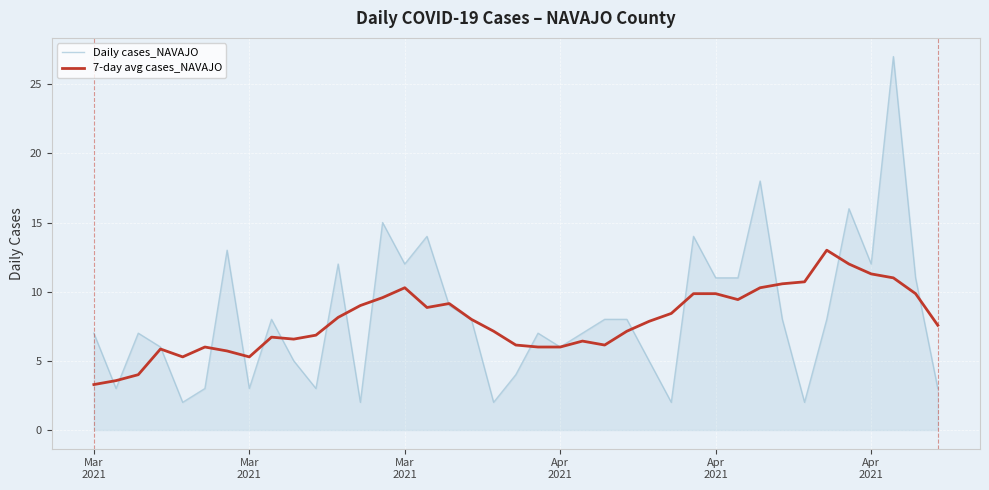

Reading left to right, transcribe all the data shown in this chart.

Daily cases_NAVAJO: 7.0	3.0	7.0	6.0	2.0	3.0	13.0	3.0	8.0	5.0	3.0	12.0	2.0	15.0	12.0	14.0	9.0	8.0	2.0	4.0	7.0	6.0	7.0	8.0	8.0	5.0	2.0	14.0	11.0	11.0	18.0	8.0	2.0	8.0	16.0	12.0	27.0	11.0	3.0
7-day avg cases_NAVAJO: 3.3	3.6	4.0	5.9	5.3	6.0	5.7	5.3	6.7	6.6	6.9	8.1	9.0	9.6	10.3	8.9	9.1	8.0	7.1	6.1	6.0	6.0	6.4	6.1	7.1	7.9	8.4	9.9	9.9	9.4	10.3	10.6	10.7	13.0	12.0	11.3	11.0	9.9	7.6